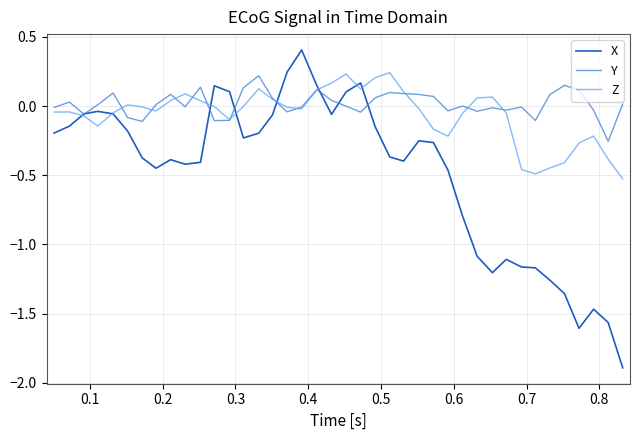

True or false: Y has more than 2 points higher than both neighbors.

True